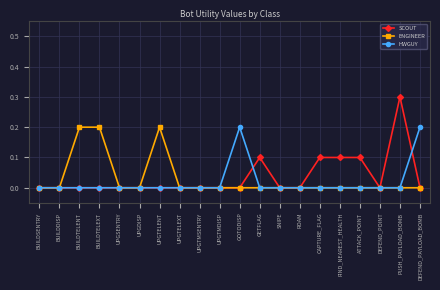

The SCOUT series shows 0.1 at ATTACK_POINT. True or false?

True